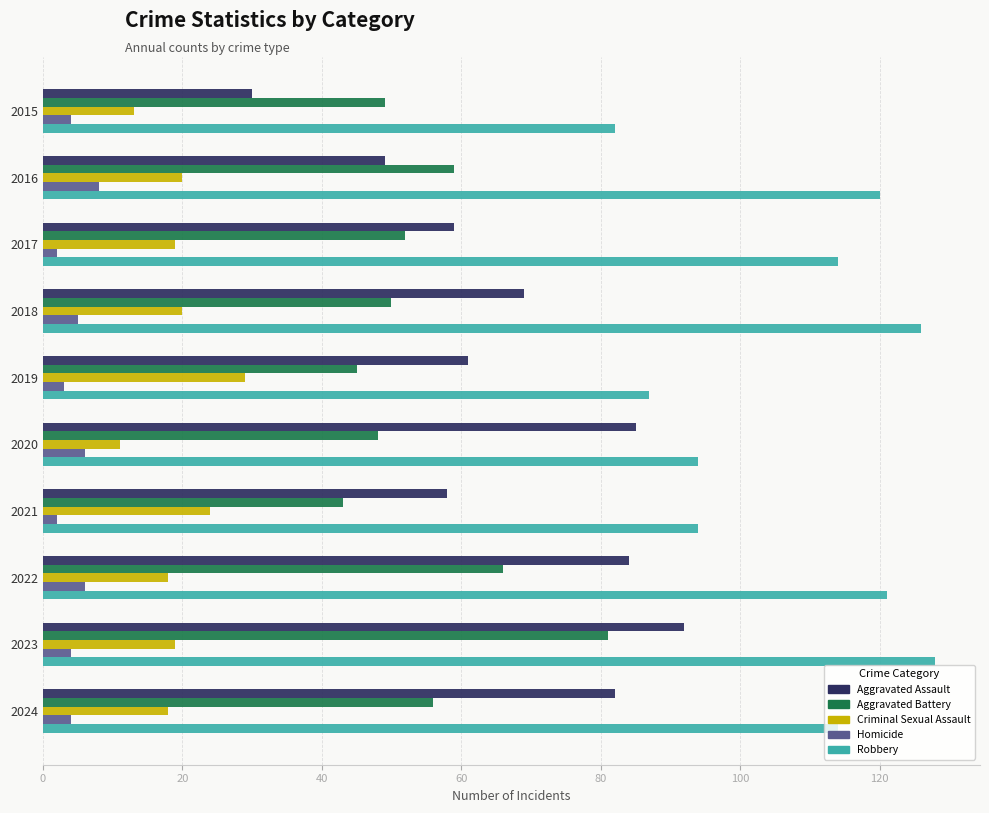

At 2018, list the series in order from largest to smallest.

Robbery, Aggravated Assault, Aggravated Battery, Criminal Sexual Assault, Homicide